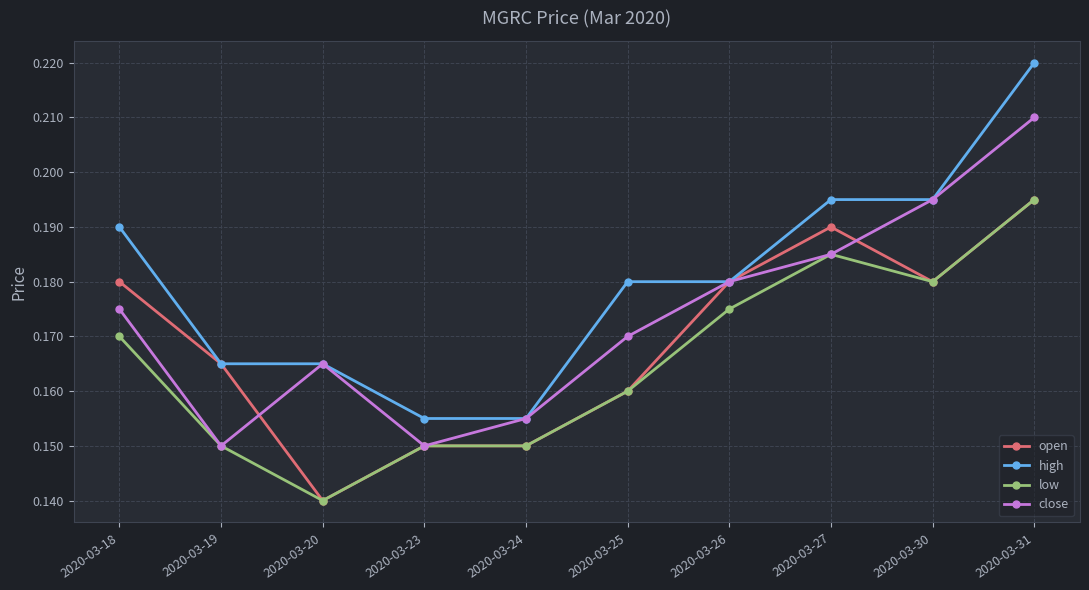

Does the chart display data point markers on the line(s)?

Yes